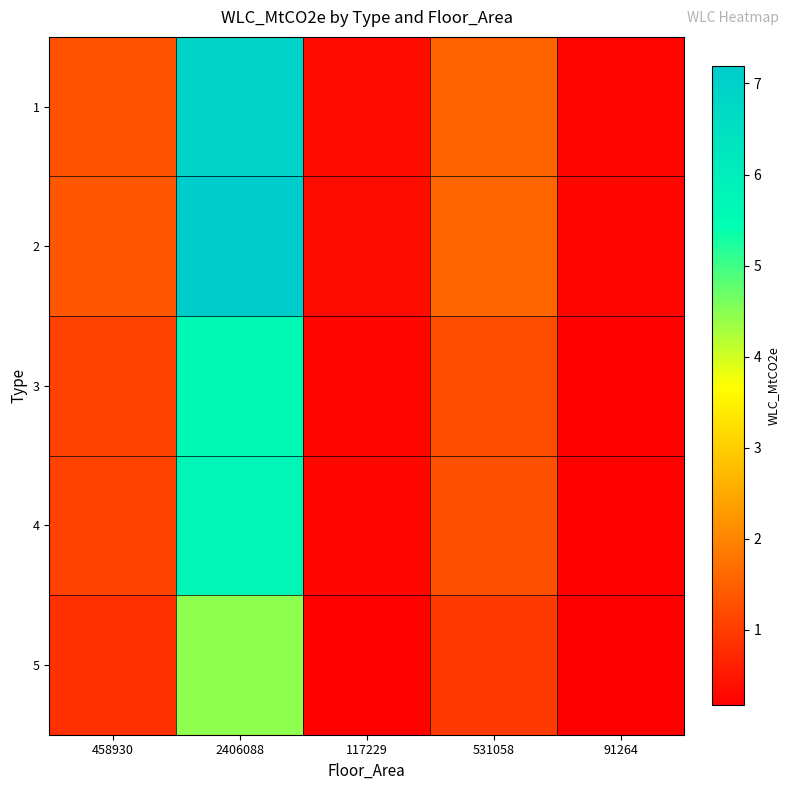

Between 458930 and 91264, which is larger?

458930